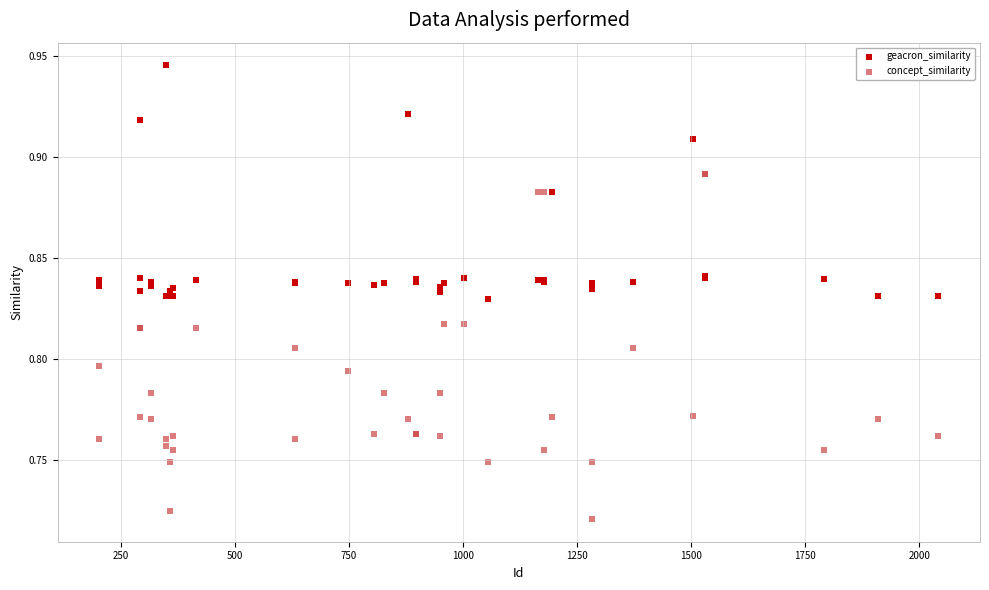

What is the X range (max minus min) for the scatter plot?

1838.0